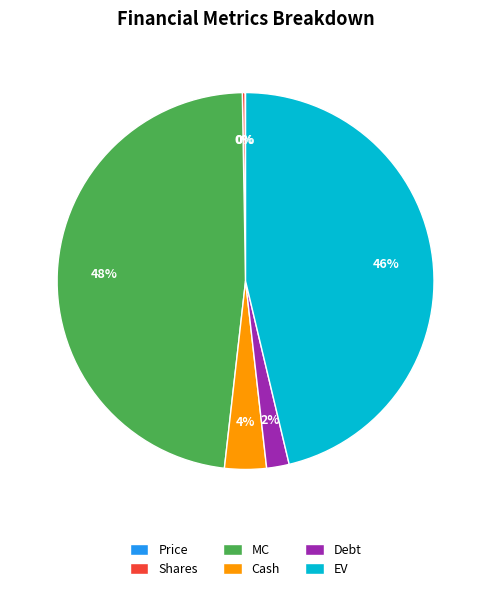

What percentage is the Cash slice, to the nearest percent?

4%